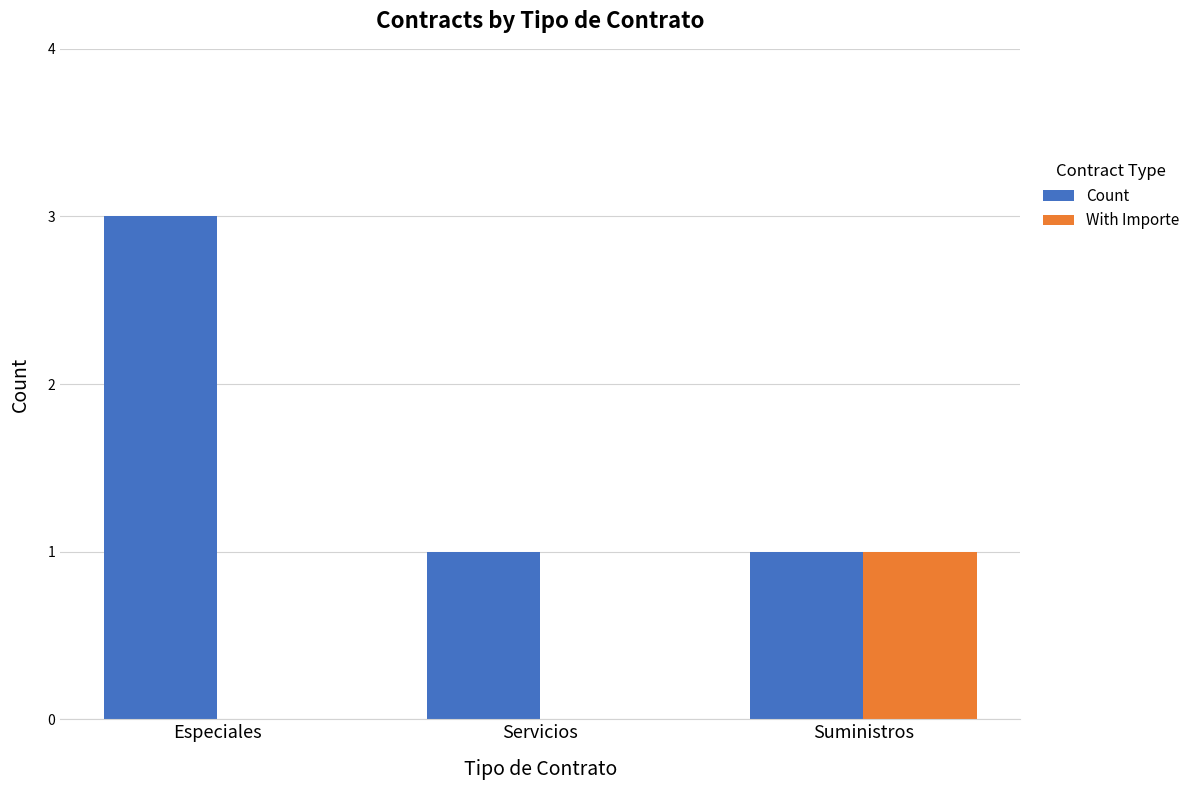

Between Especiales and Suministros, which series saw the biggest shift?

Count